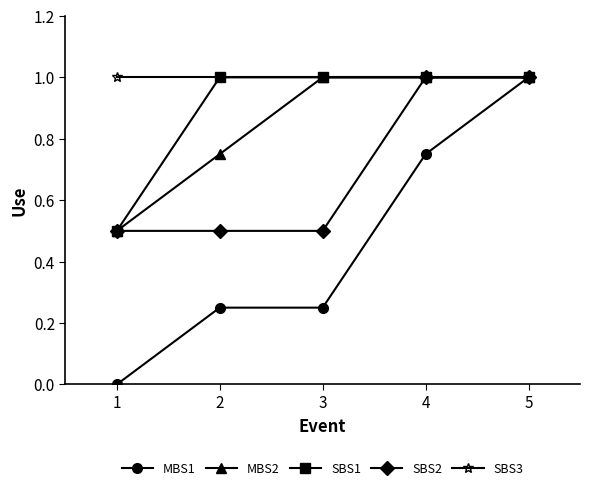

How many data points in MBS2 are less than 1?

2